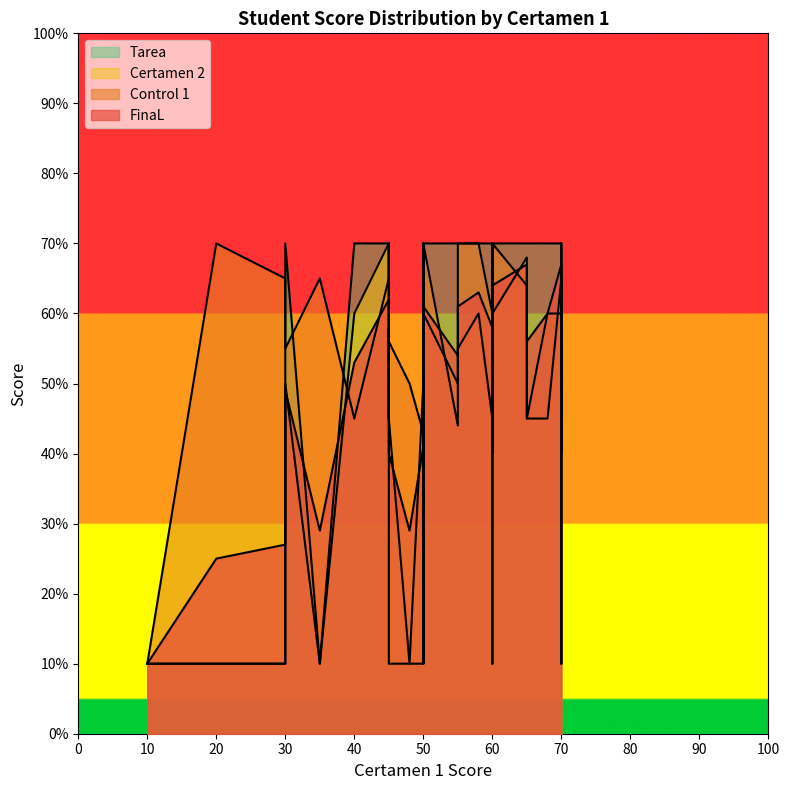

Which series has the largest total across all categories?

Control 1